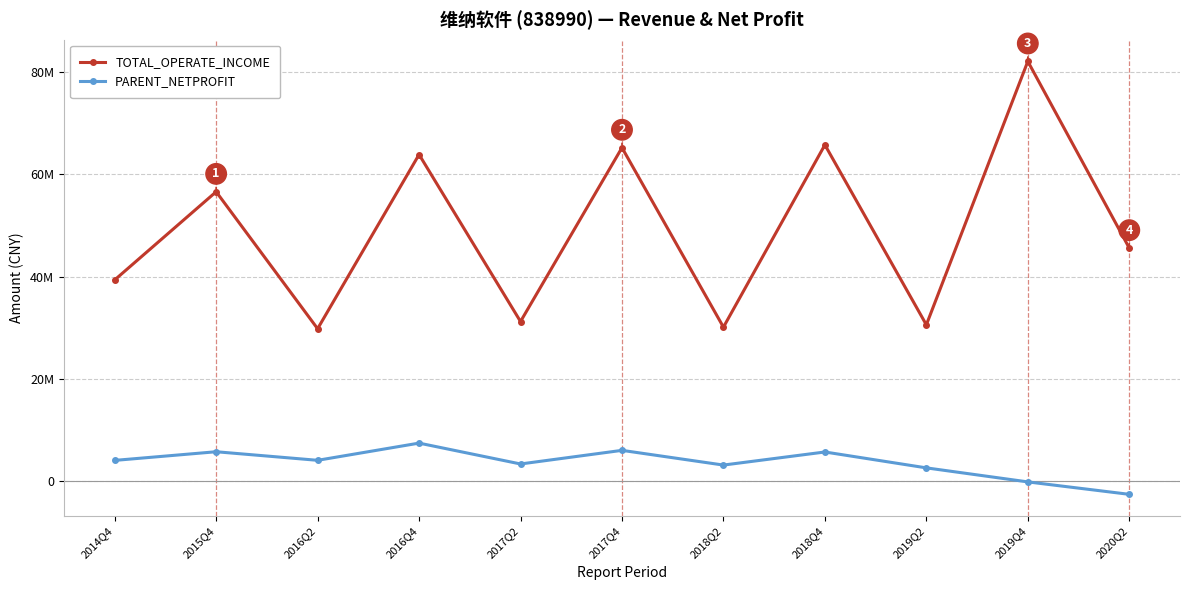

Which series has the largest total across all categories?

TOTAL_OPERATE_INCOME